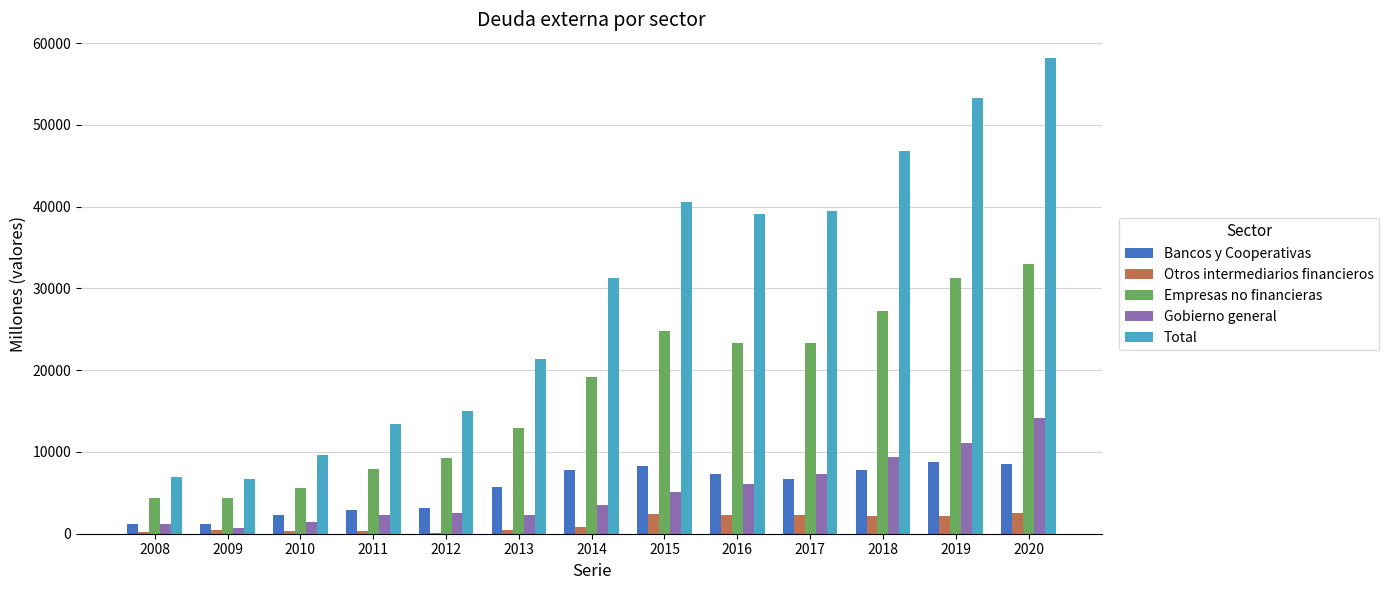

Is the value of Bancos y Cooperativas at 2012 greater than the value of Total at 2011?

No